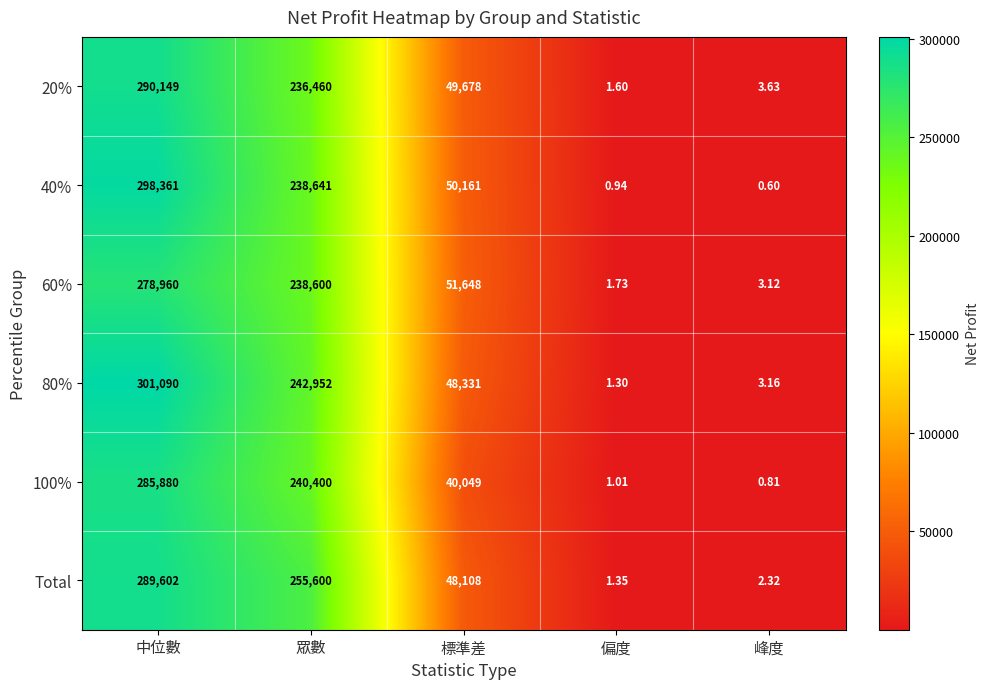

At how many categories does at least one series exceed 18641?

3